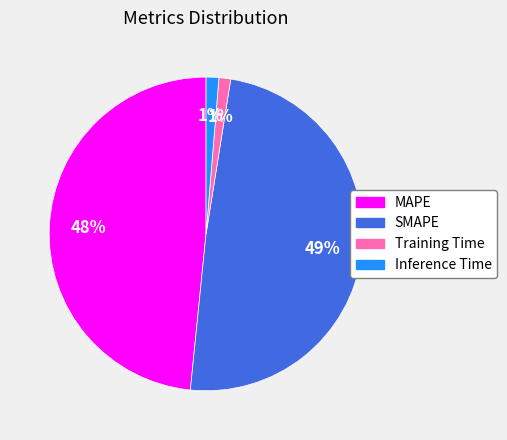

To the nearest percent, what is the difference between the largest and smallest slice percentages?

48%